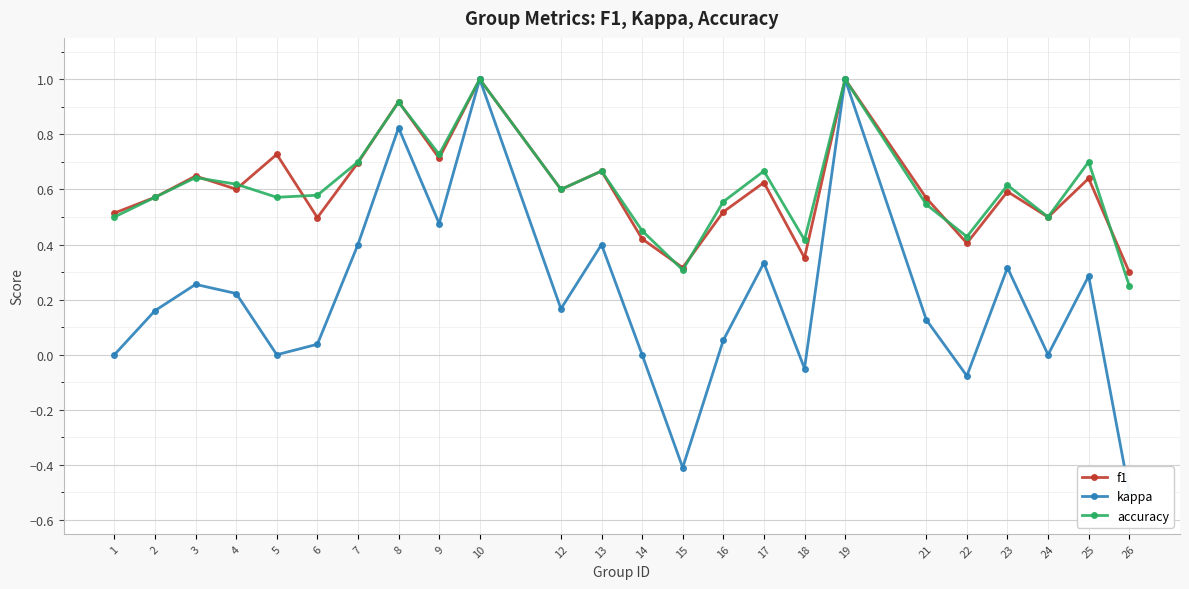

True or false: accuracy and kappa intersect in this chart.

False